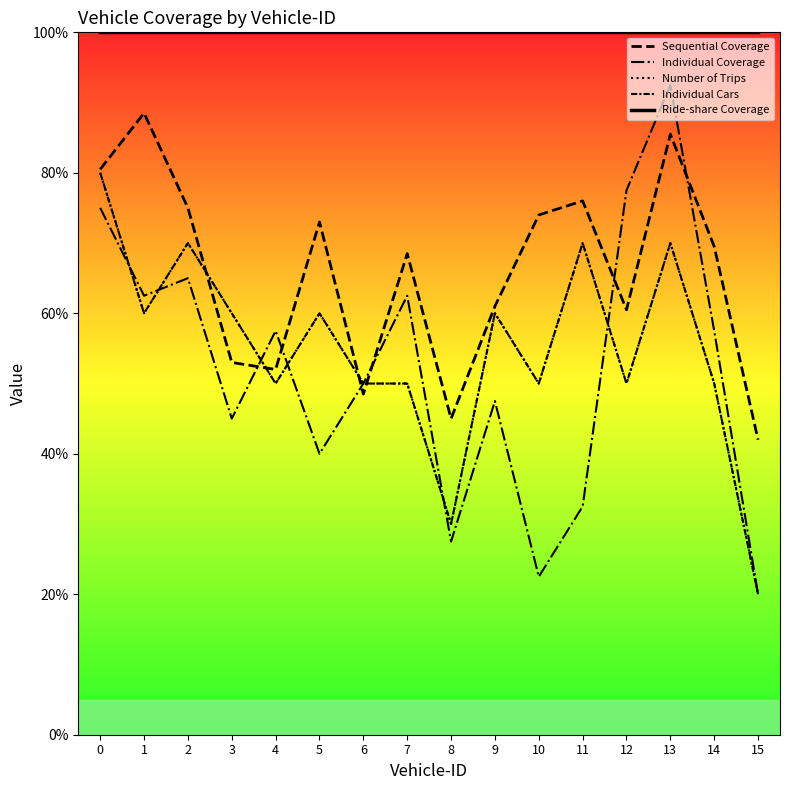

Between 10 and 15, which series saw the biggest shift?

Sequential Coverage